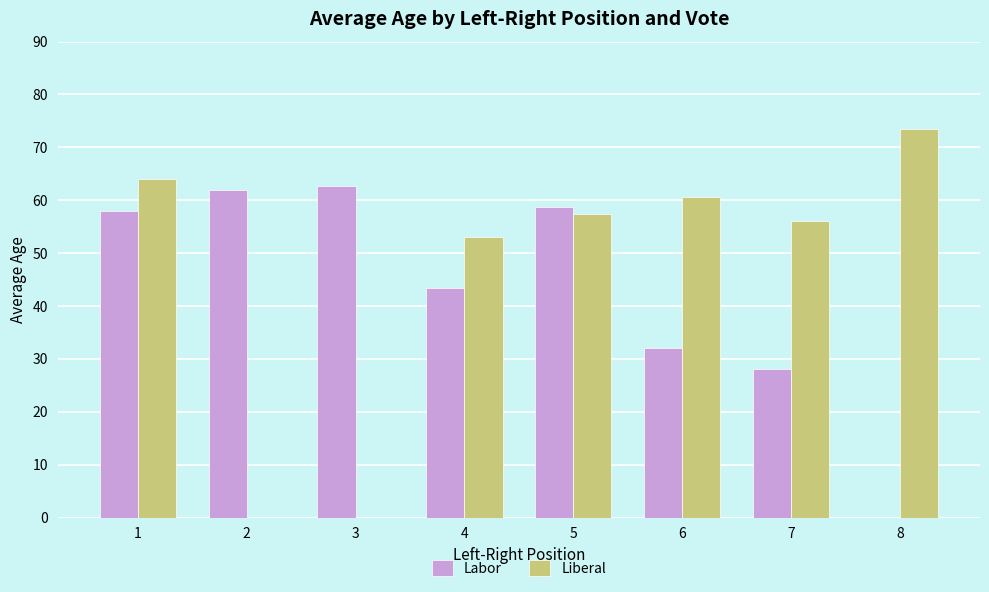

Between 1 and 7, which series saw the biggest shift?

Labor